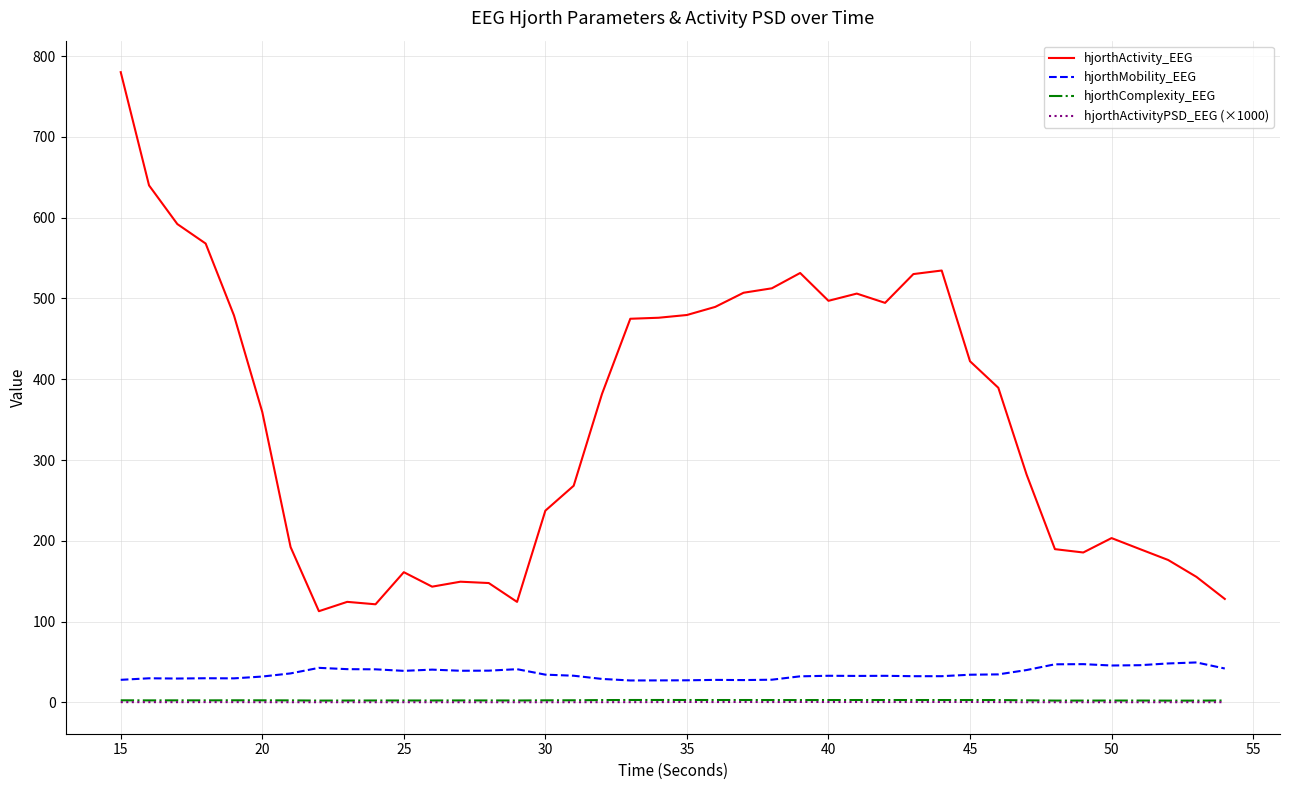

True or false: hjorthActivityPSD_EEG (×1000) and hjorthActivity_EEG intersect in this chart.

False